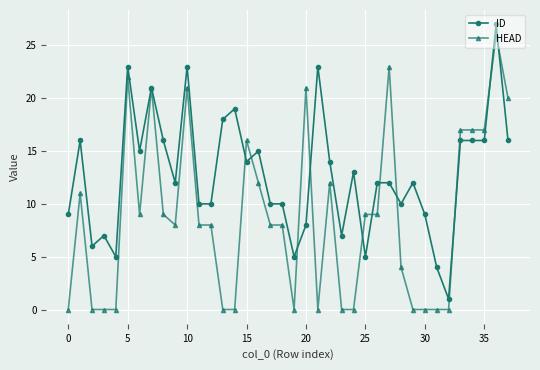

Is this an area chart (filled region under the line)?

No